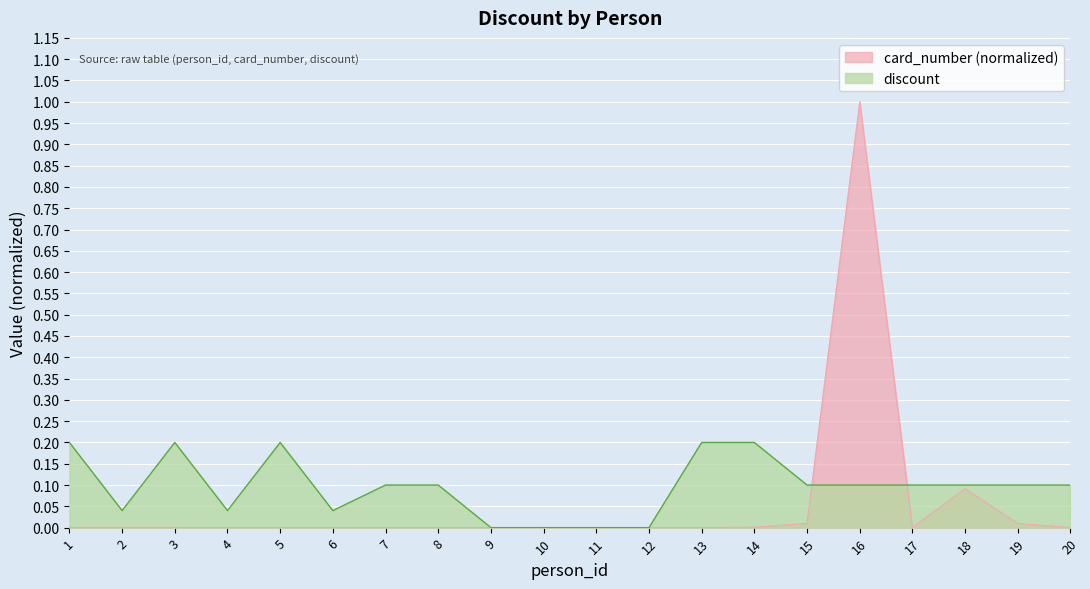

Reading left to right, list all the values displayed in this chart.

card_number: 1=0.0	2=0.0	3=0.0	4=0.0	5=0.0	6=0.0	7=0.0	8=0.0	9=0.0	10=0.0	11=0.0	12=0.0	13=0.0	14=0.0	15=0.0	16=1.0	17=0.0	18=0.1	19=0.0	20=0.0
discount: 1=0.2	2=0.0	3=0.2	4=0.0	5=0.2	6=0.0	7=0.1	8=0.1	9=0.0	10=0.0	11=0.0	12=0.0	13=0.2	14=0.2	15=0.1	16=0.1	17=0.1	18=0.1	19=0.1	20=0.1